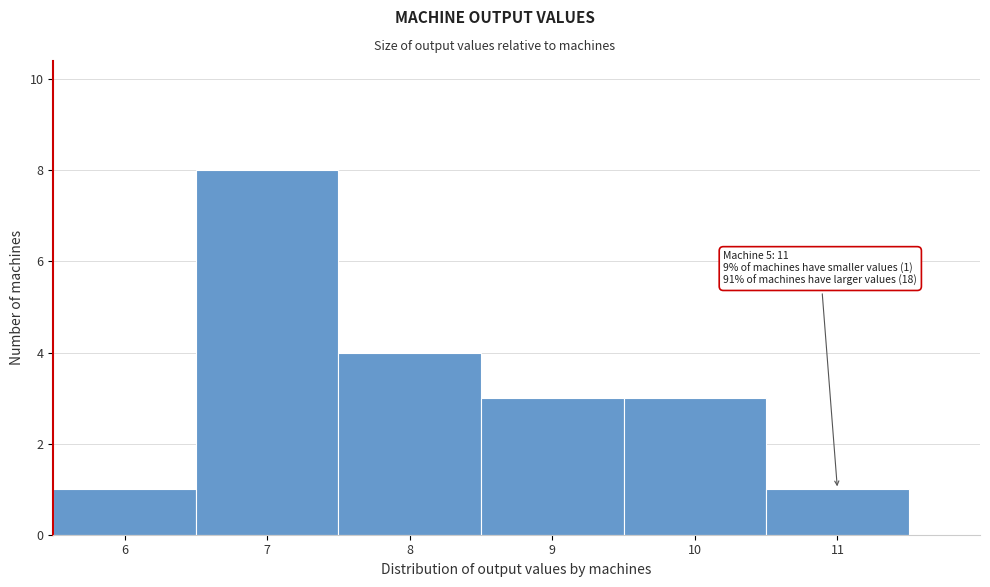

Which range on the x-axis has the tallest bar?

6.5 to 7.5